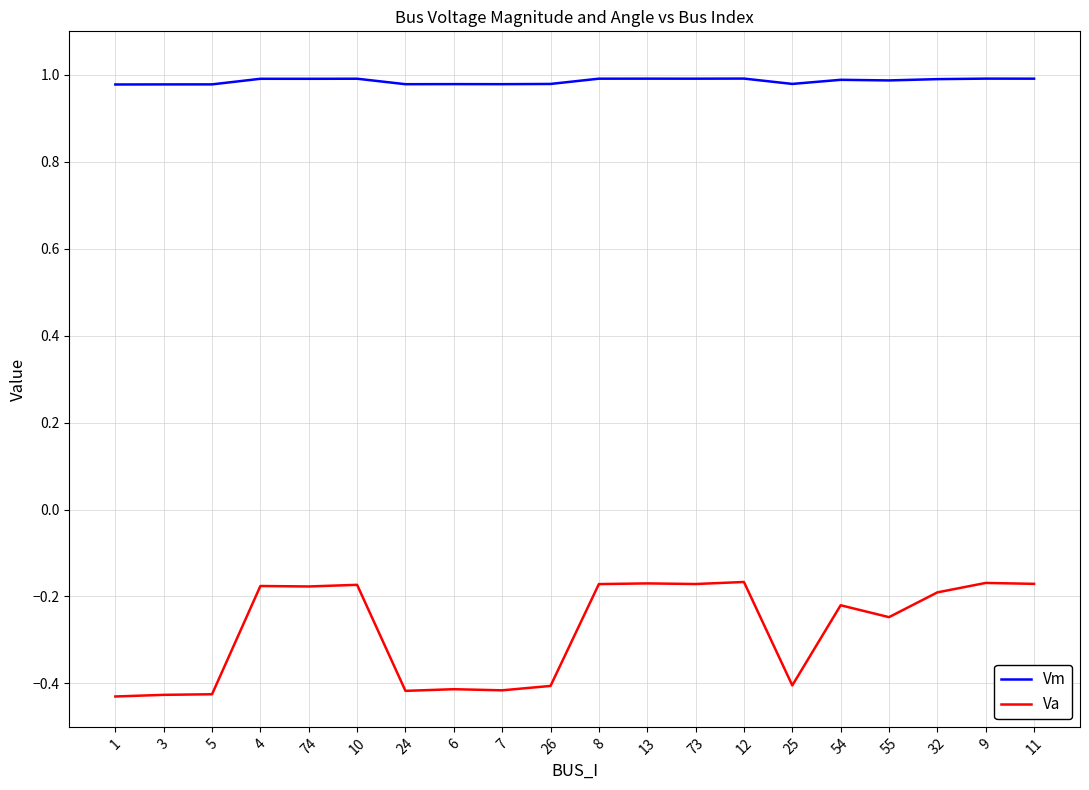

Which series has the largest total across all categories?

Vm